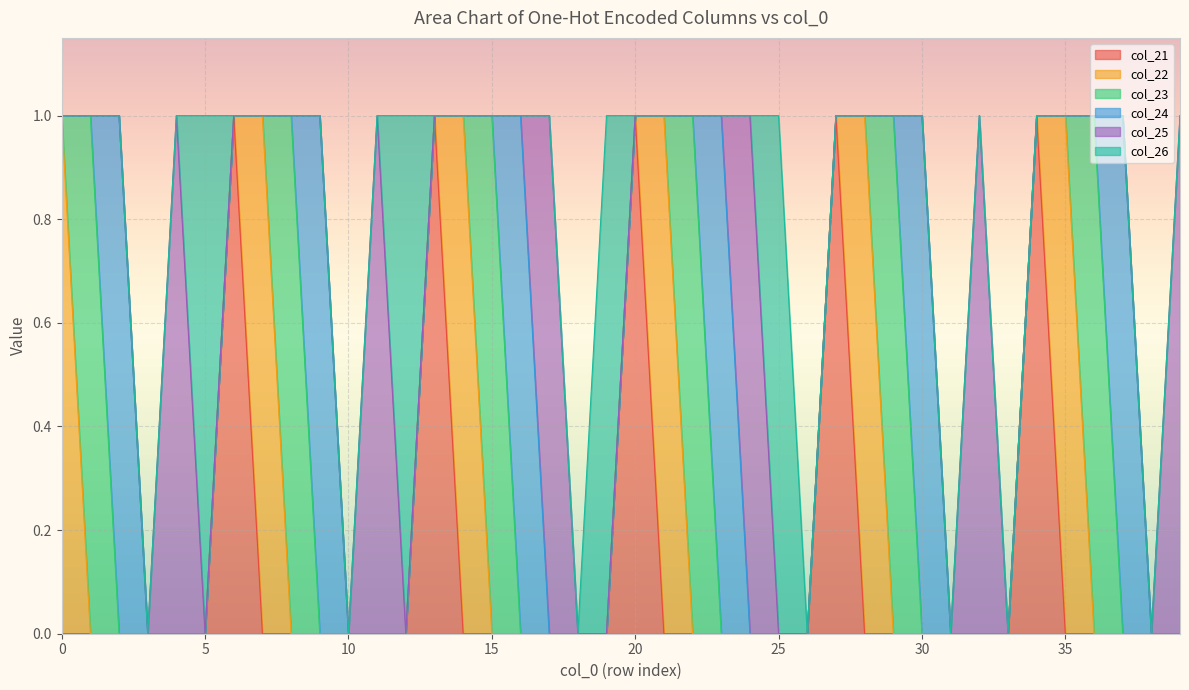

How many lines are shown in the chart?

6